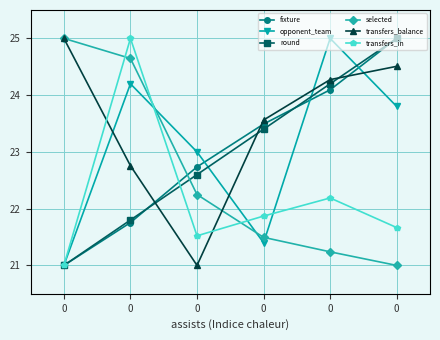

Does the chart have visible grid lines?

Yes